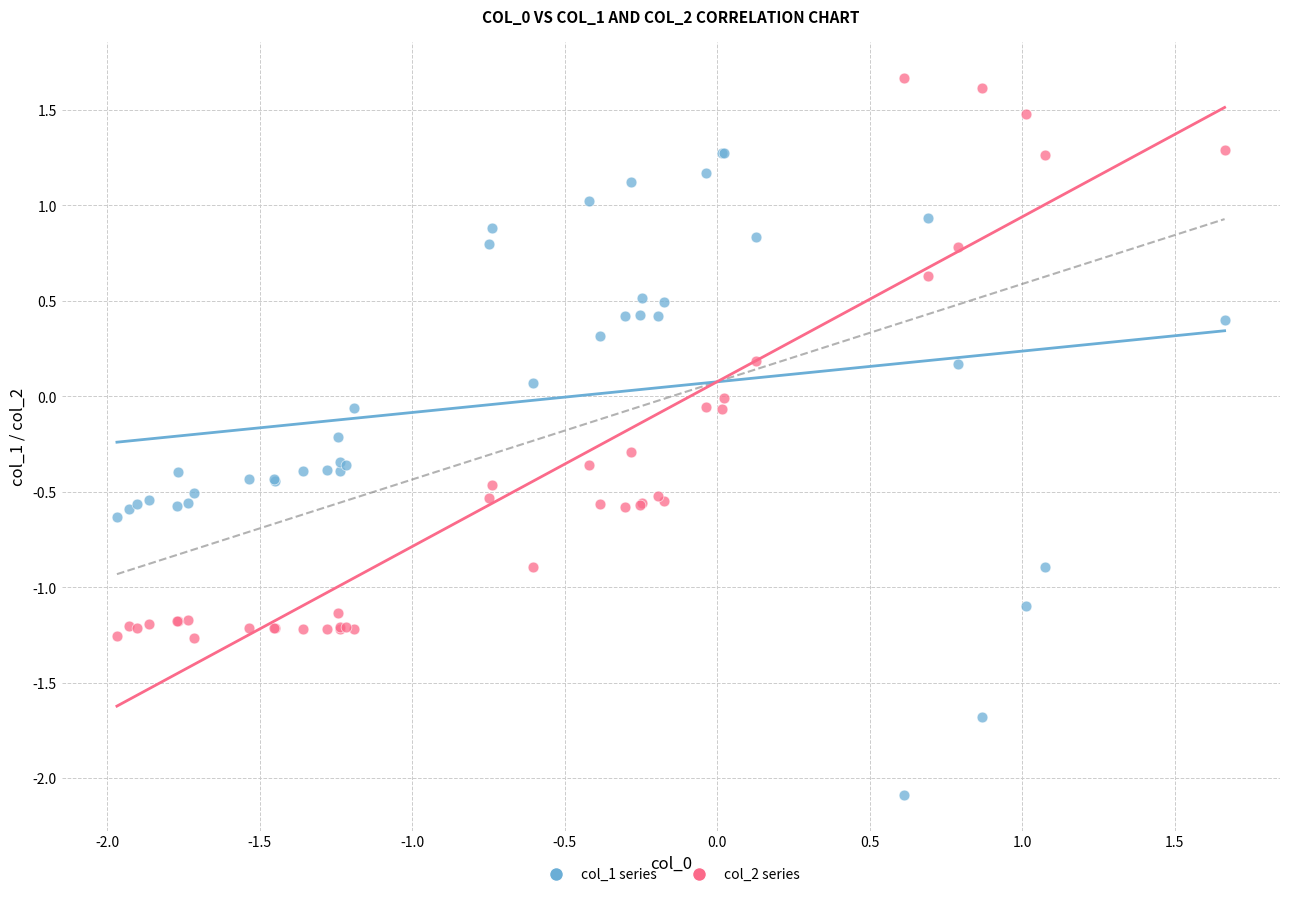

Which series contains the lowest Y value?

col_1 series